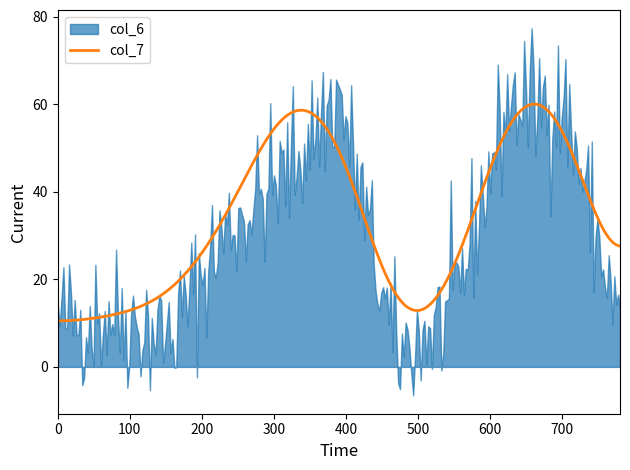

Between 3whrA71 and 3whrA294, which series saw the biggest shift?

col_6